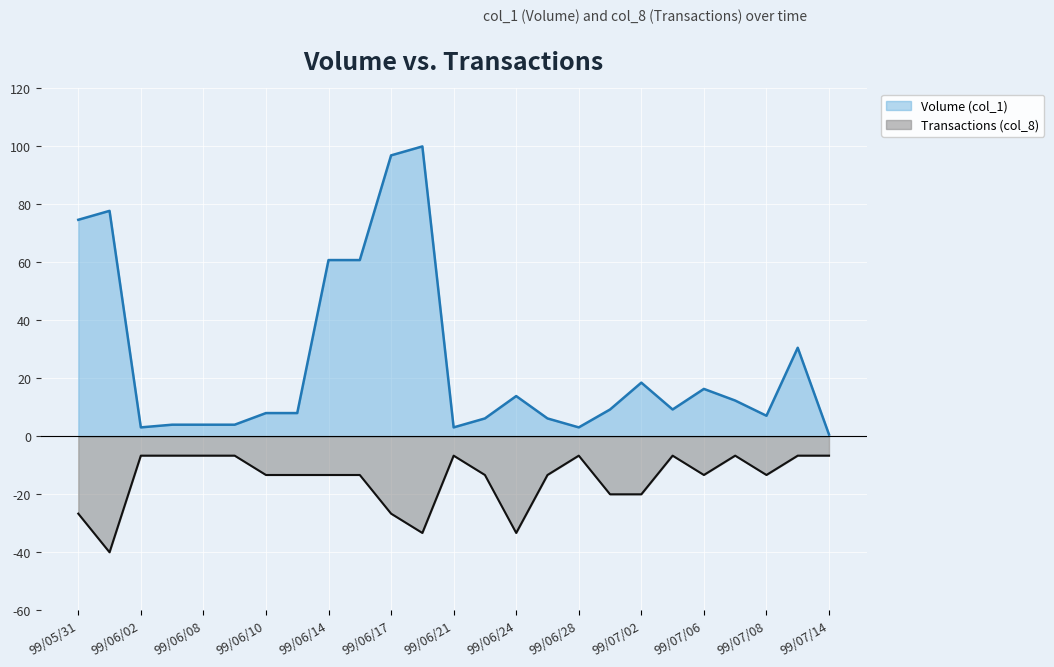

The value of Transactions (col_8) at 99/06/17 is -12.0. True or false?

False